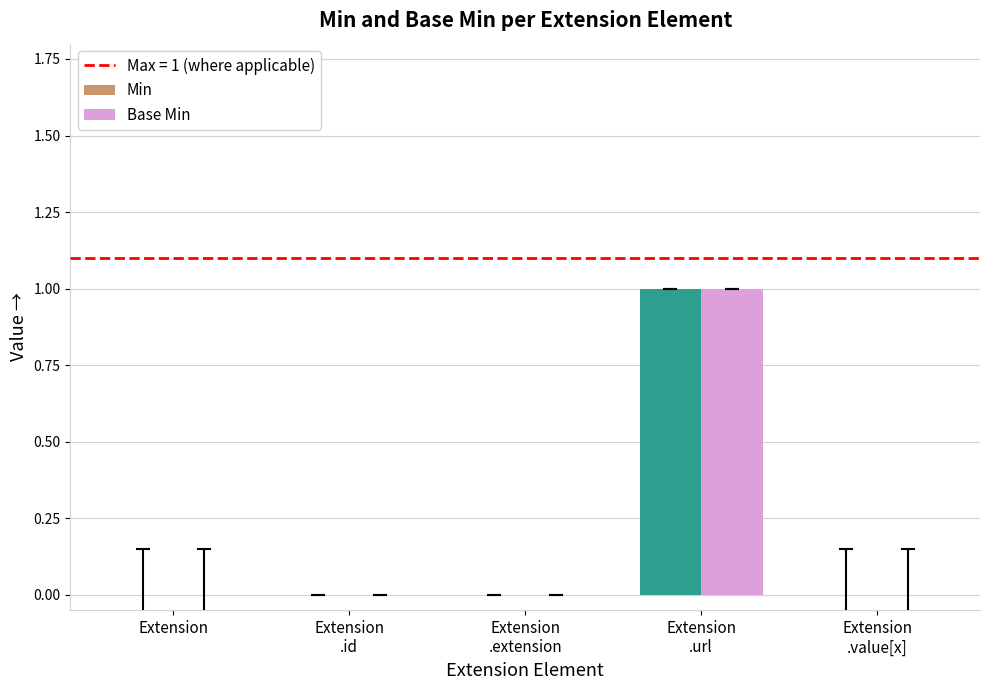

How many data points does each series have?

5